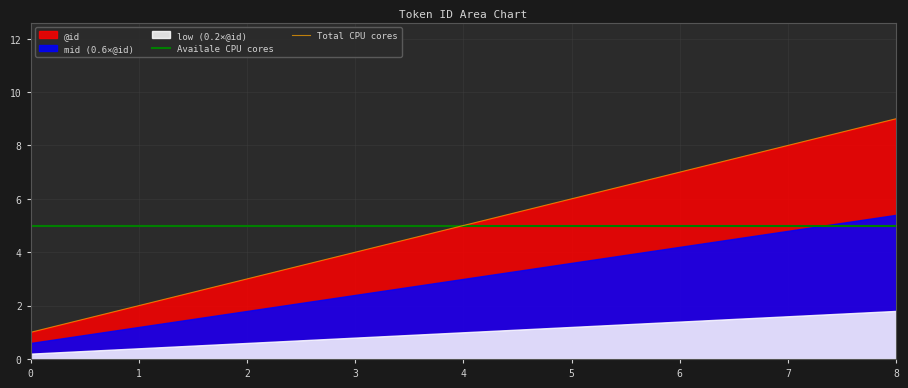

List the labels in order of value, smallest first.

0, 1, 2, 3, 4, 5, 6, 7, 8